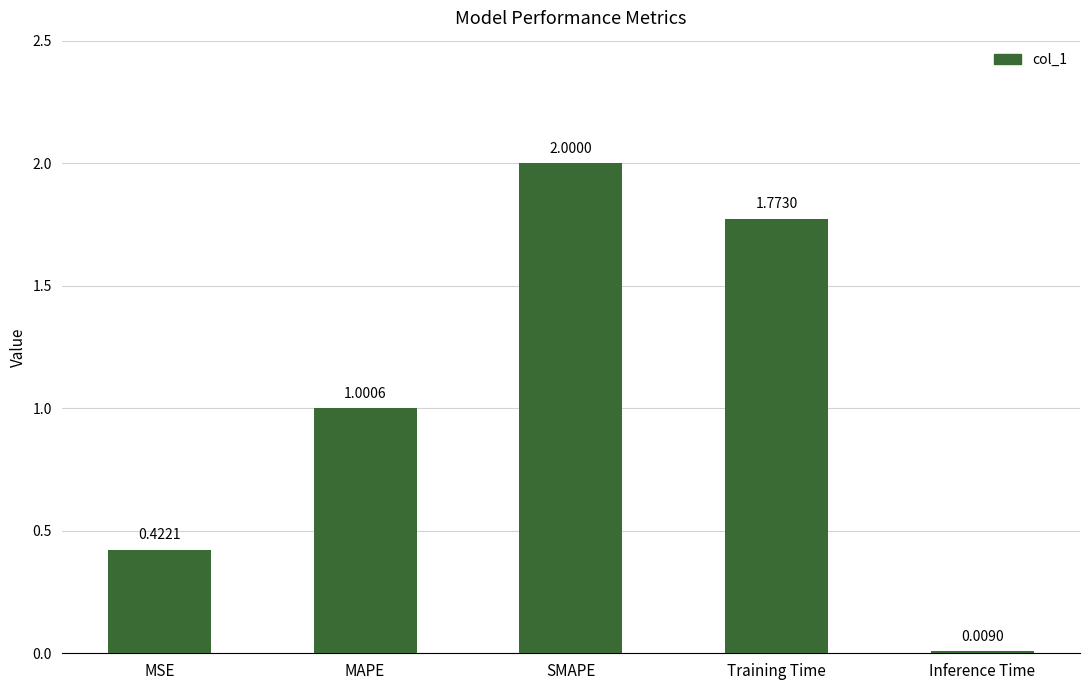

At which category does the chart reach its minimum across all series?

Inference Time